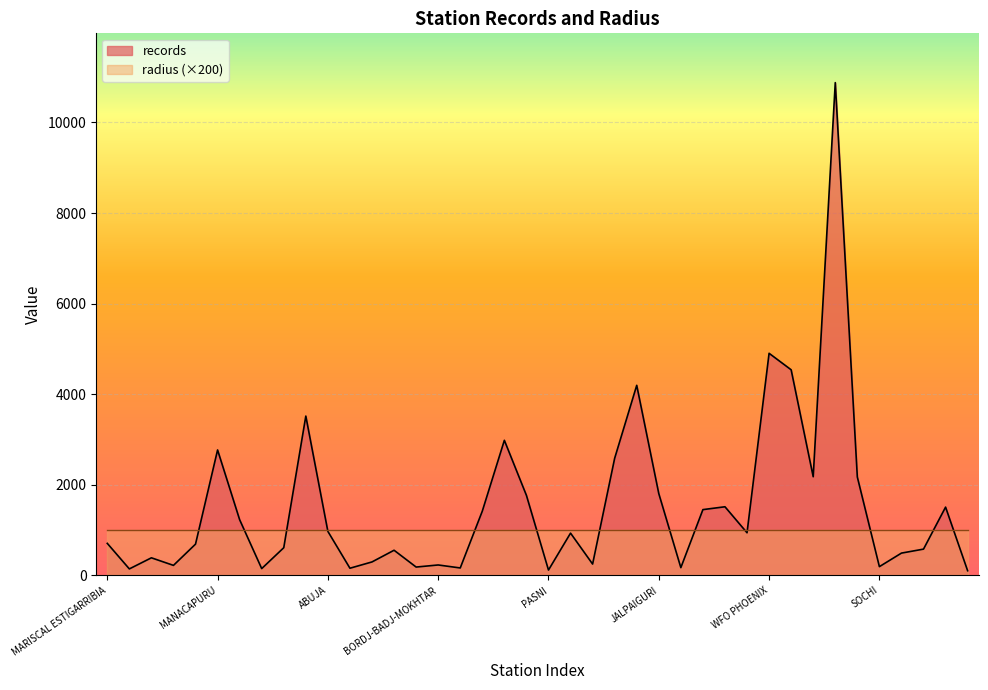

Reading left to right, what are all the values shown in this chart?

MARISCAL ESTIGARRIBIA=708	ROBORE=144	LAS PALMAS=389	COBIJA=222	MORONA=691	MANACAPURU=2770	CALI=1230	POTTUVIL=151	ANURADHAPURA=612	LUMBIA AIRPORT=3518	ABUJA=972	CARUPANO=159	SOTO CANO AB=298	SALINA CRUZ=556	CUIDAD DEL CARMEN=185	BORDJ-BADJ-MOKHTAR=231	TAMPICO=165	BANKURA=1420	HEYUAN=2983	KOTA AERODROME=1768	PASNI=119	HYDERABAD=934	TOPOLOBAMPO=251	BARMER=2587	SOUTH OF VALLEY UNIVERSITY=4197	JALPAIGURI=1807	KALAT=172	ASHDOD NORTH=1453	YAZD=1516	SIALKOT=942	WFO PHOENIX=4904	KUNDUZ=4540	MAZAR-I-SHARIF=2179	SOKCHO=10880	GRACIOSA=2173	SOCHI=194	KRYMSKA=493	RICE LAKE=581	AVIANO=1508	COMOX A=104